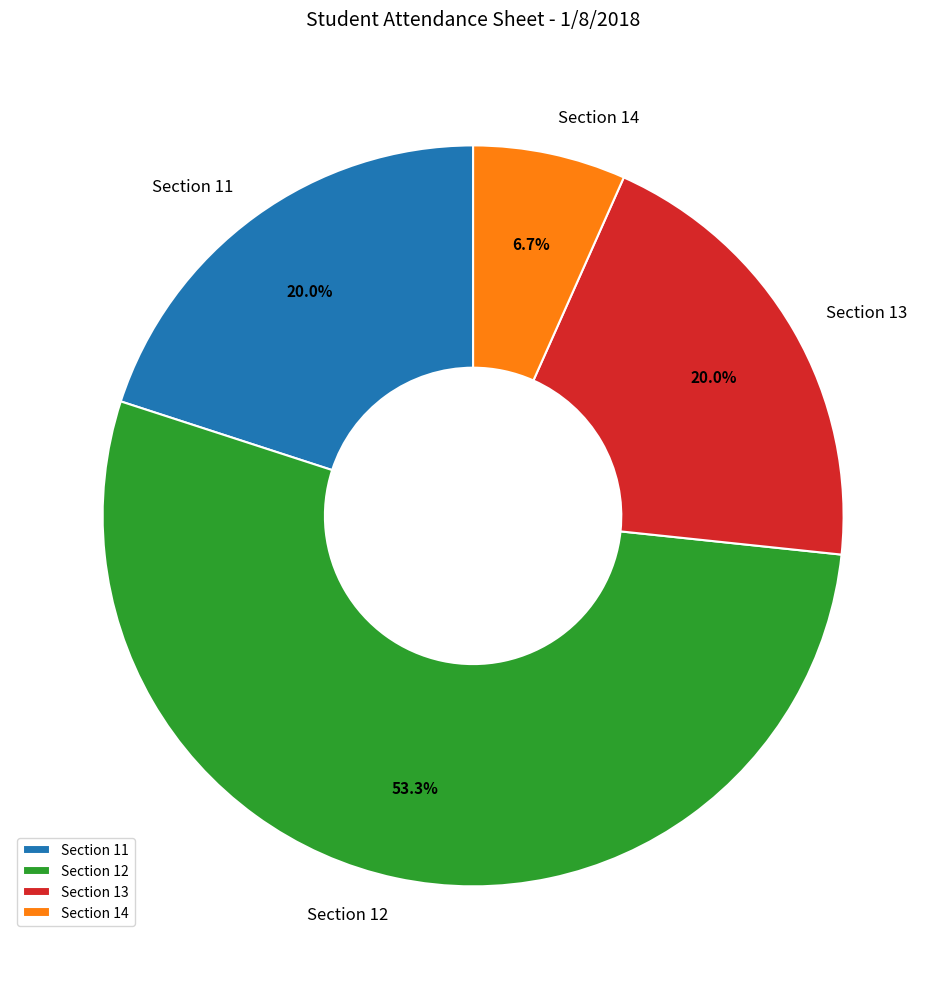

To the nearest percent, what is the difference between the largest and smallest slice percentages?

47%